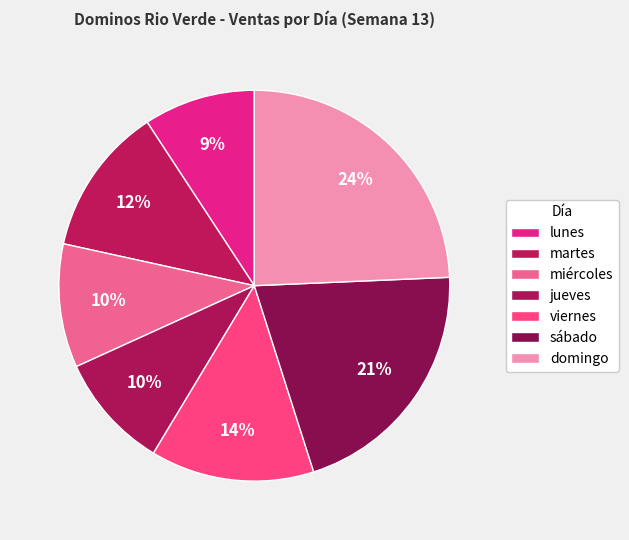

Which category has the biggest portion of the pie?

domingo